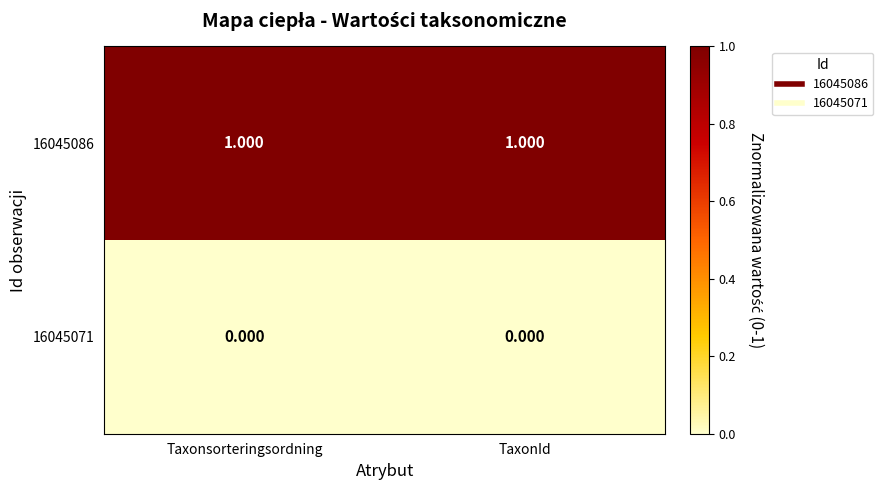

Reading left to right, extract all data points from this chart.

16045086: Taxonsorteringsordning=1	TaxonId=1
16045071: Taxonsorteringsordning=0	TaxonId=0